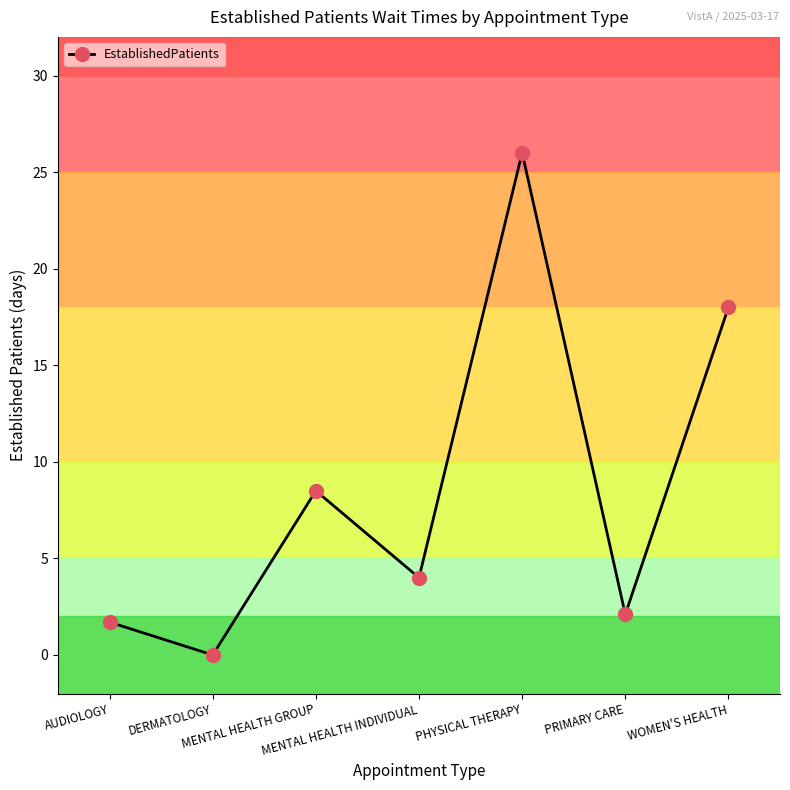

Reading right to left, list all the values displayed in this chart.

18.0	2.1	26.0	4.0	8.5	0.0	1.7